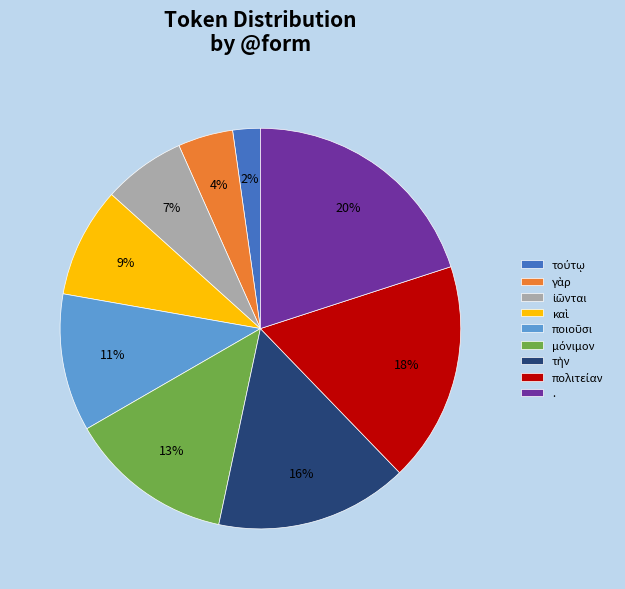

Is there a majority slice in this chart?

No